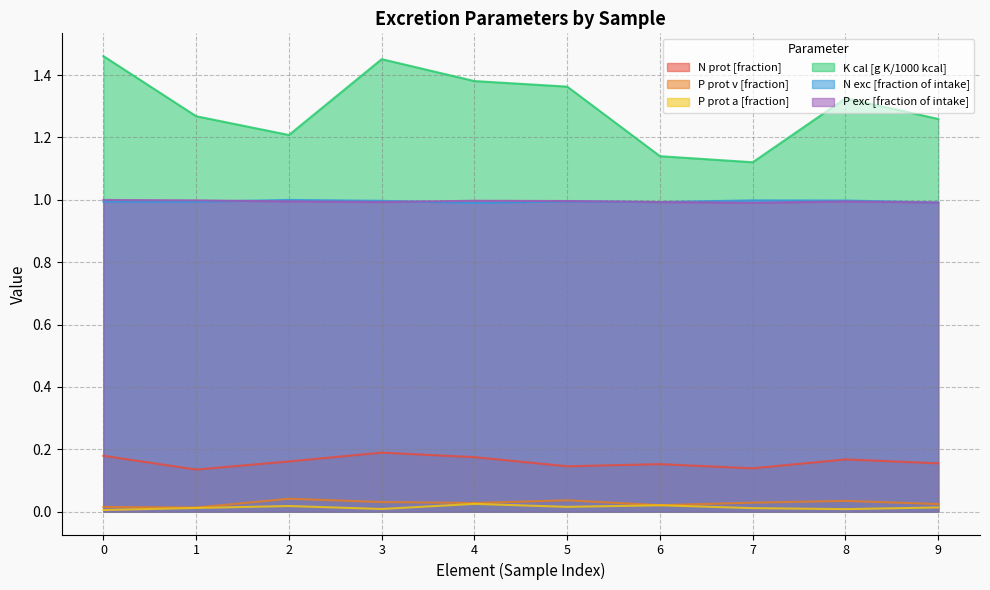

True or false: K cal [g K/1000 kcal] has a value of 2.5 at 0.

False